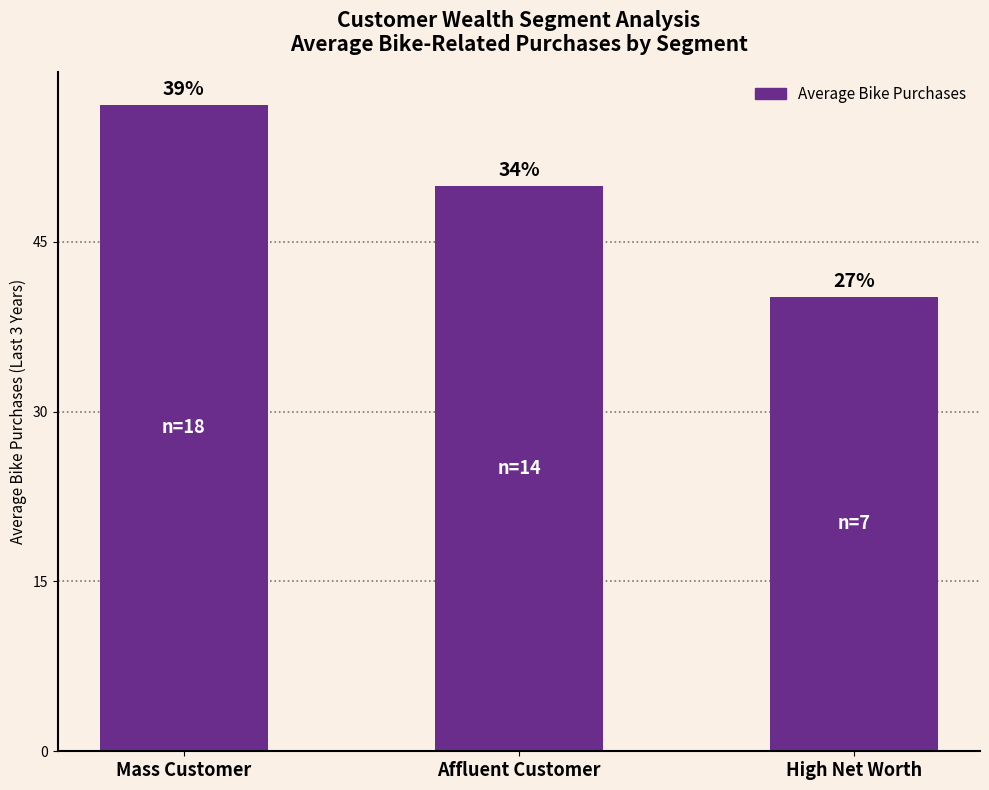

Where does the data first go above 49?

Mass Customer